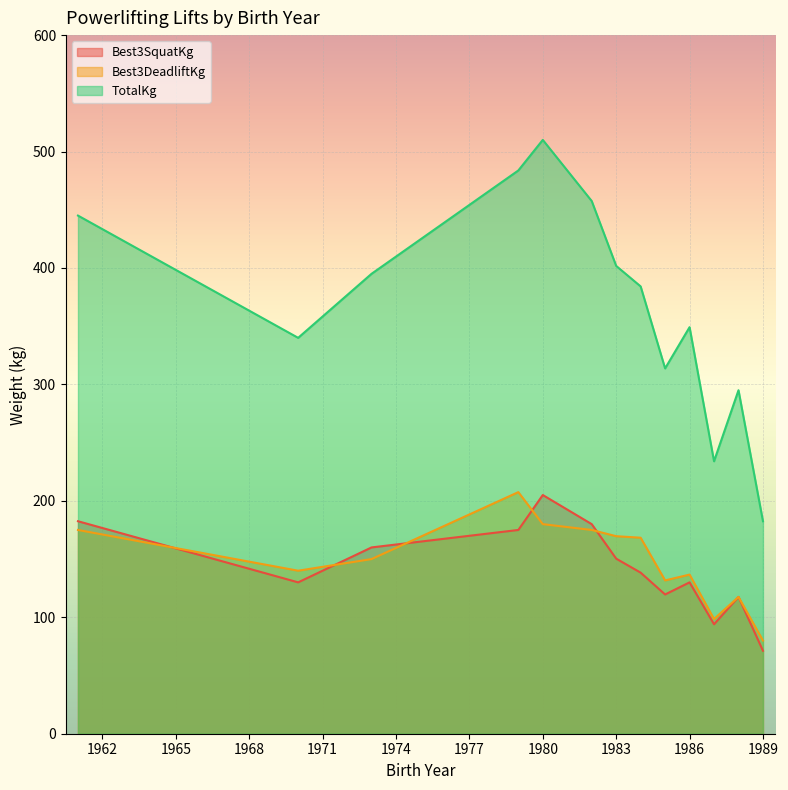

Between 1988 and 1984, which series saw the biggest shift?

TotalKg